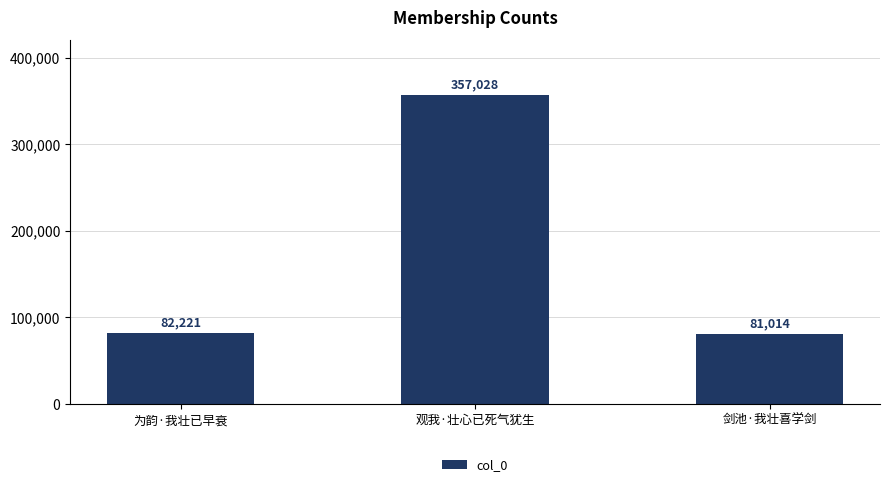

Rank the categories by value from highest to lowest.

观我·壮心已死气犹生, 为韵·我壮已早衰, 剑池·我壮喜学剑